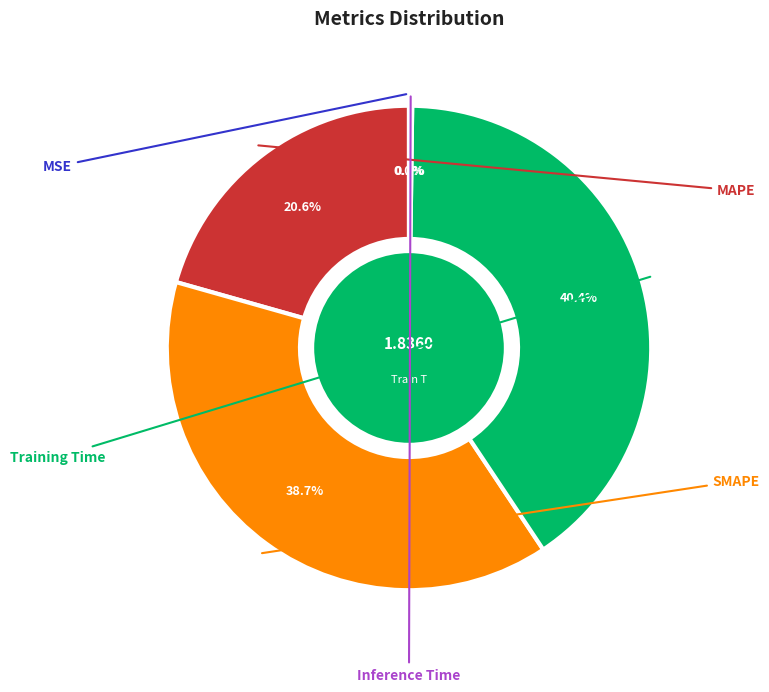

Is SMAPE the majority of the pie?

No